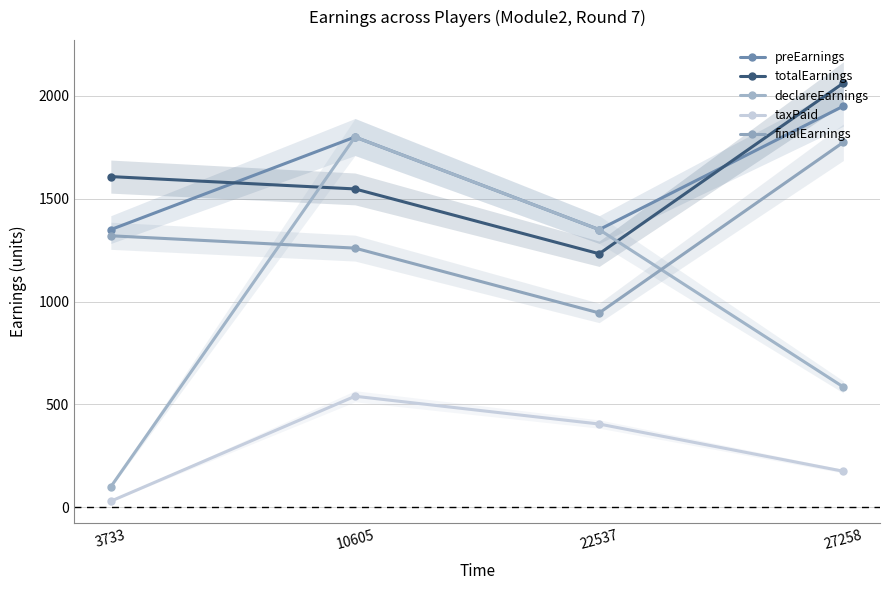

Is this an area chart (filled region under the line)?

No